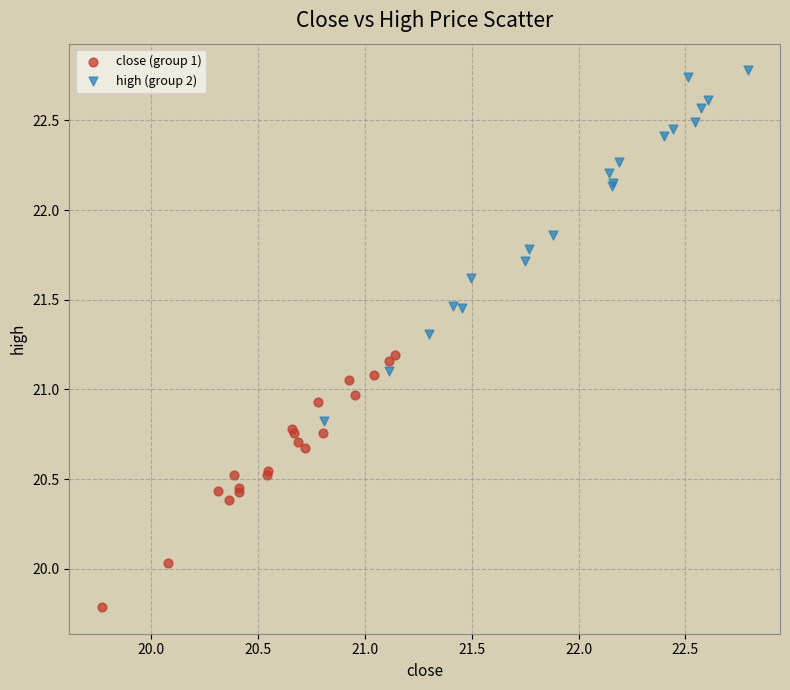

Which series reaches the maximum Y coordinate?

high (group 2)